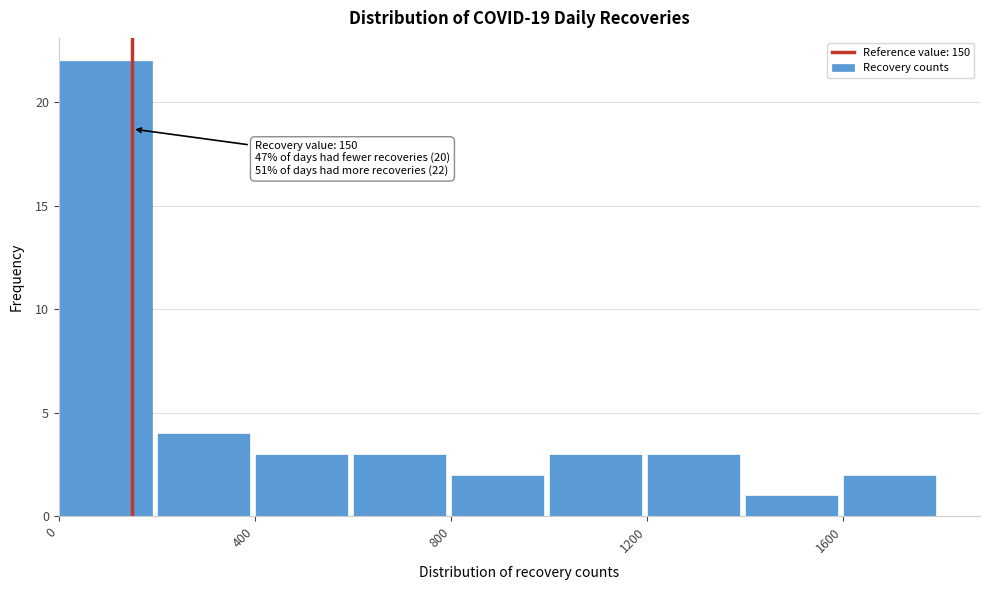

Over which range of the x-axis is the bar tallest?

0 to 200